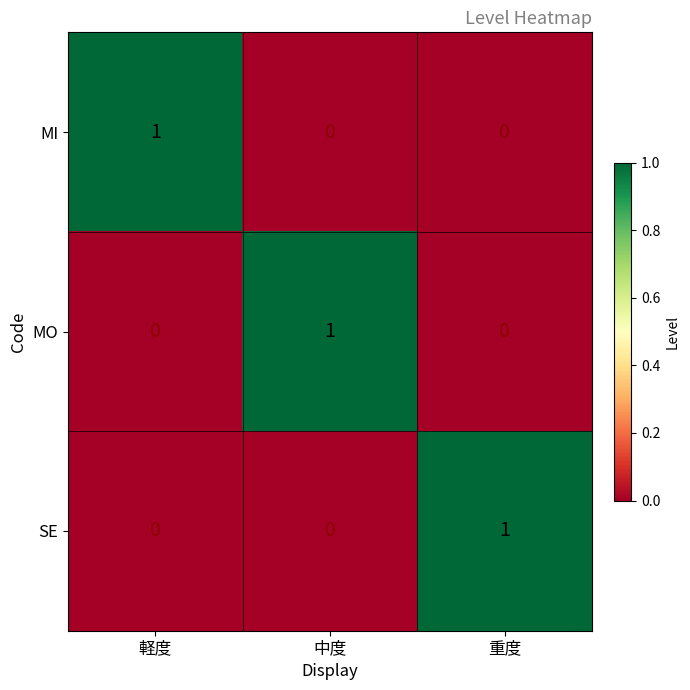

Is it true that SE equals 2 at 重度?

False